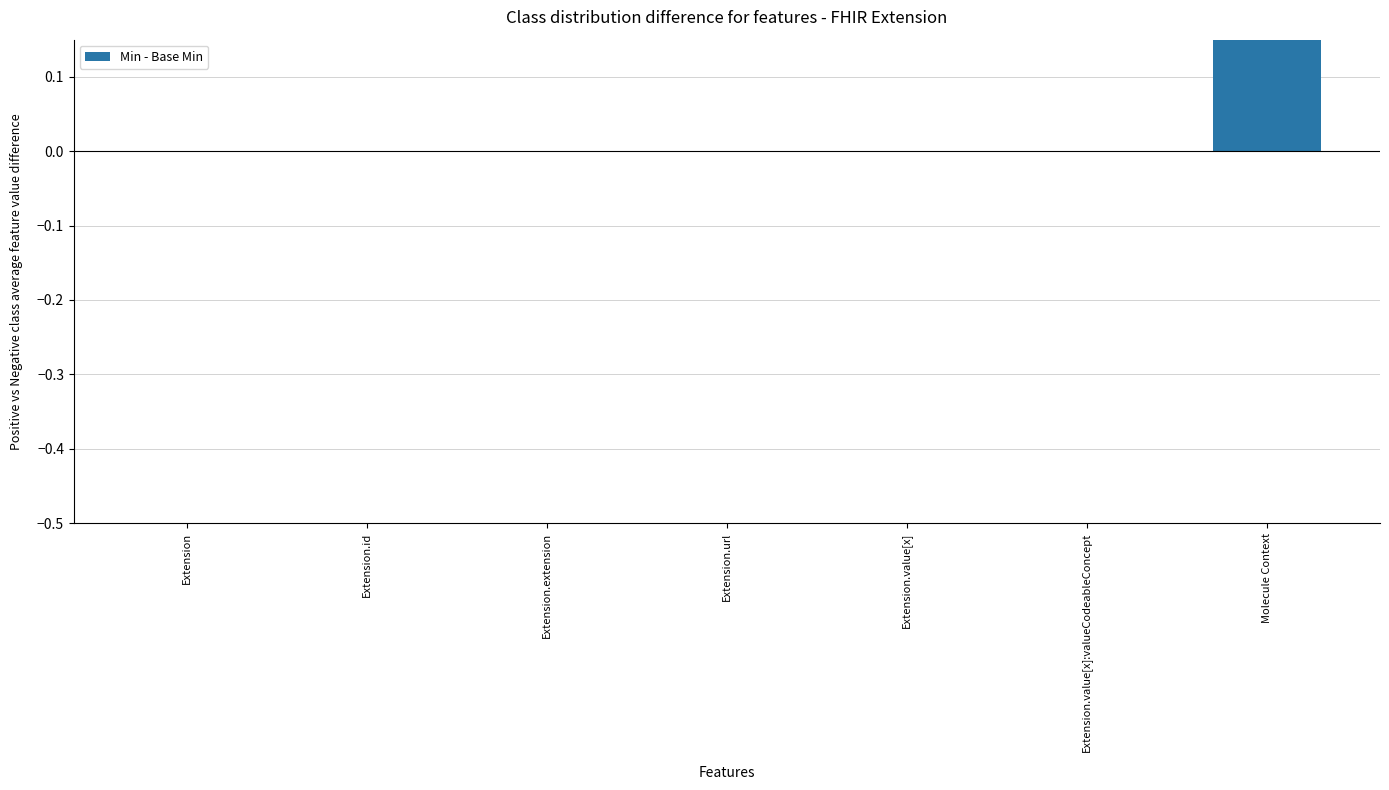

Reading right to left, transcribe all the data shown in this chart.

1	0	0	0	0	0	0